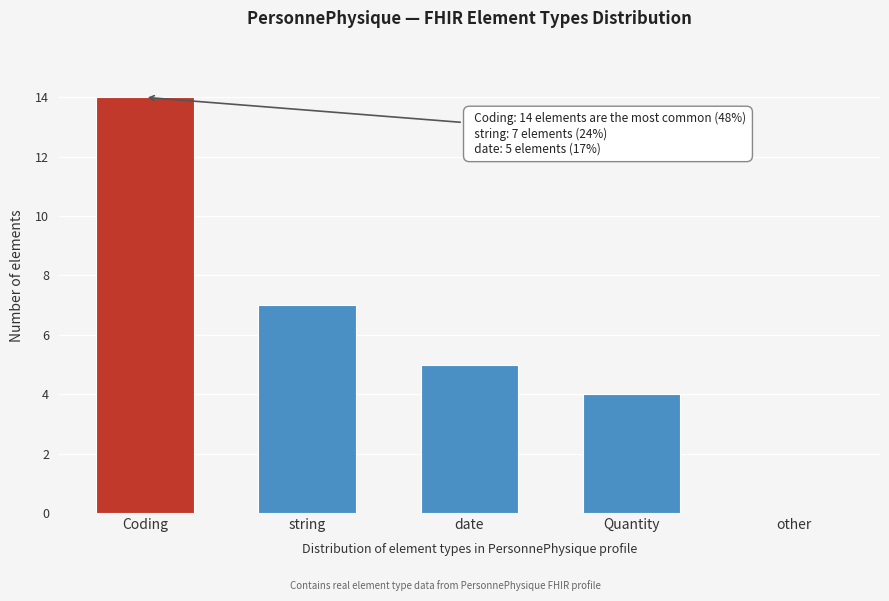

Reading right to left, extract all data points from this chart.

other=0	Quantity=4	date=5	string=7	Coding=14